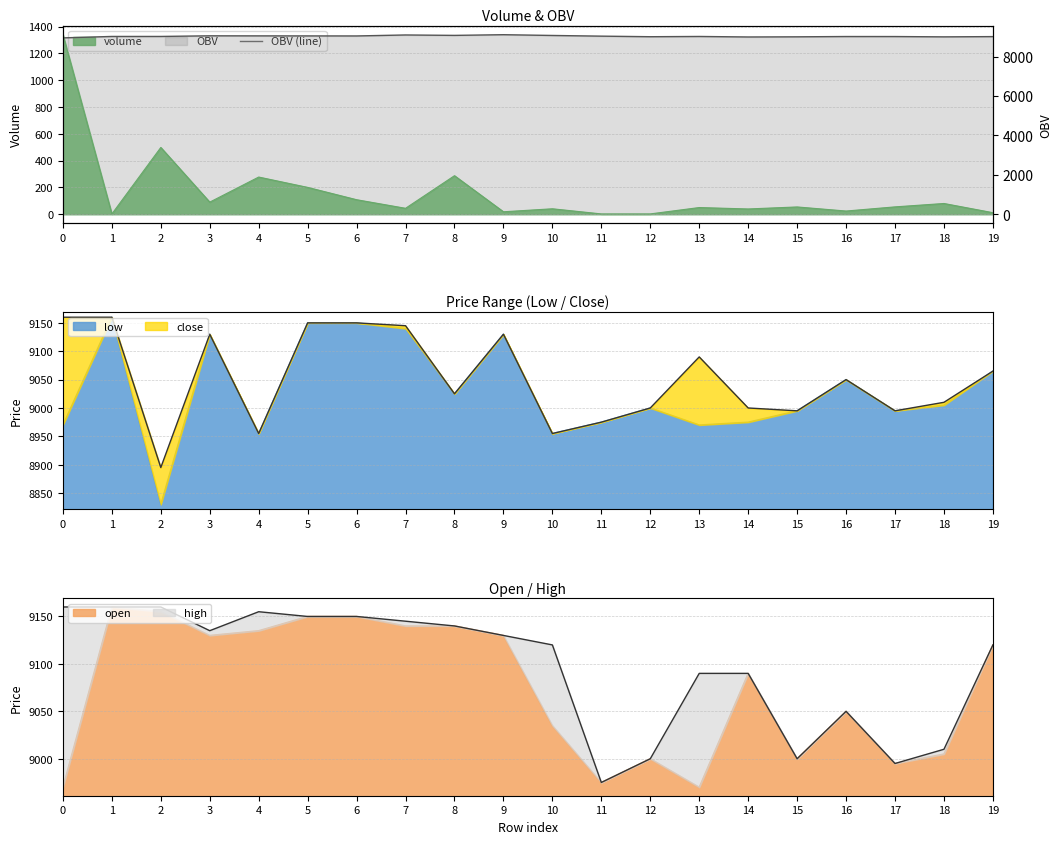

Is it true that the value at 18 is 14480?

False